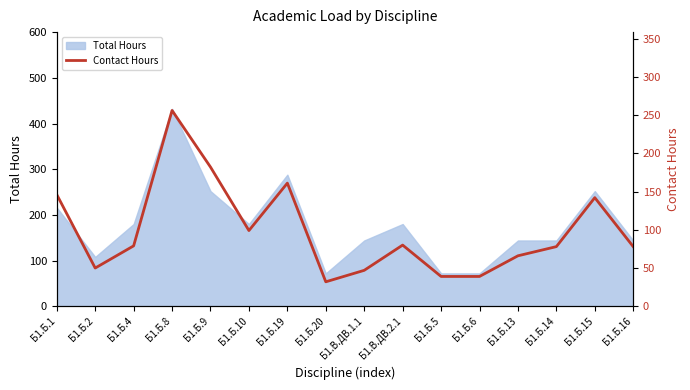

How many points are lower than both their immediate neighbors (excluding endpoints)?

3